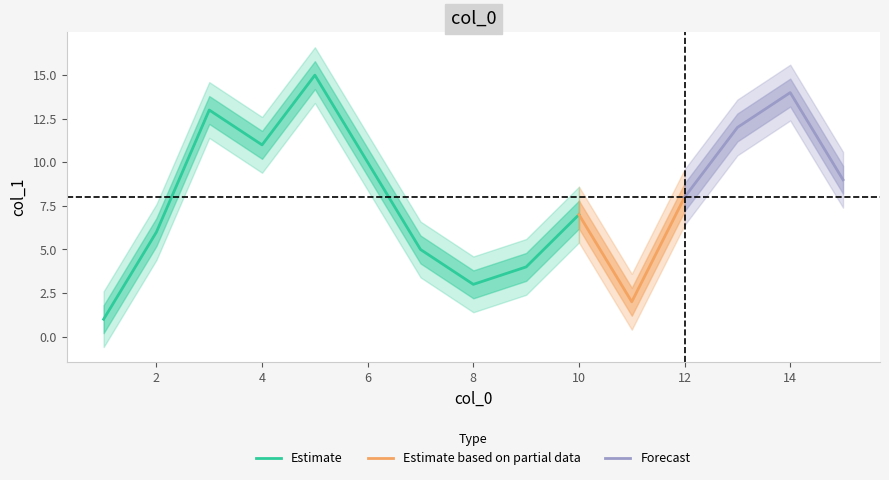

The value of Estimate at 6 is 13. True or false?

False